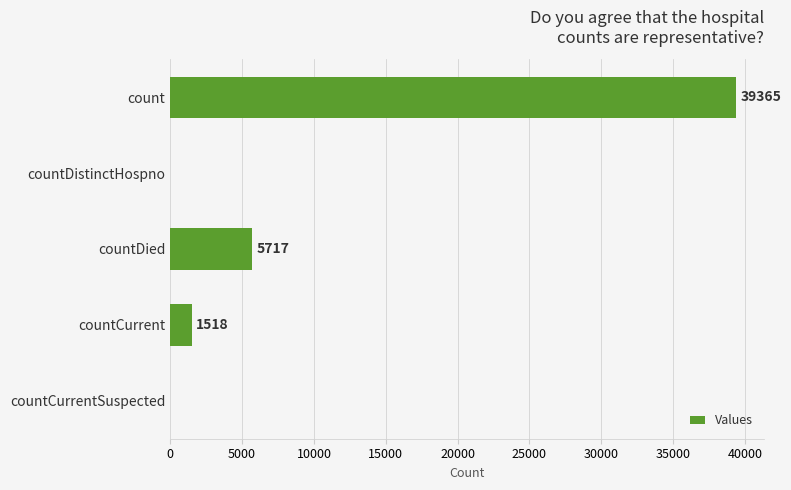

True or false: the data shows 39365 at count.

True